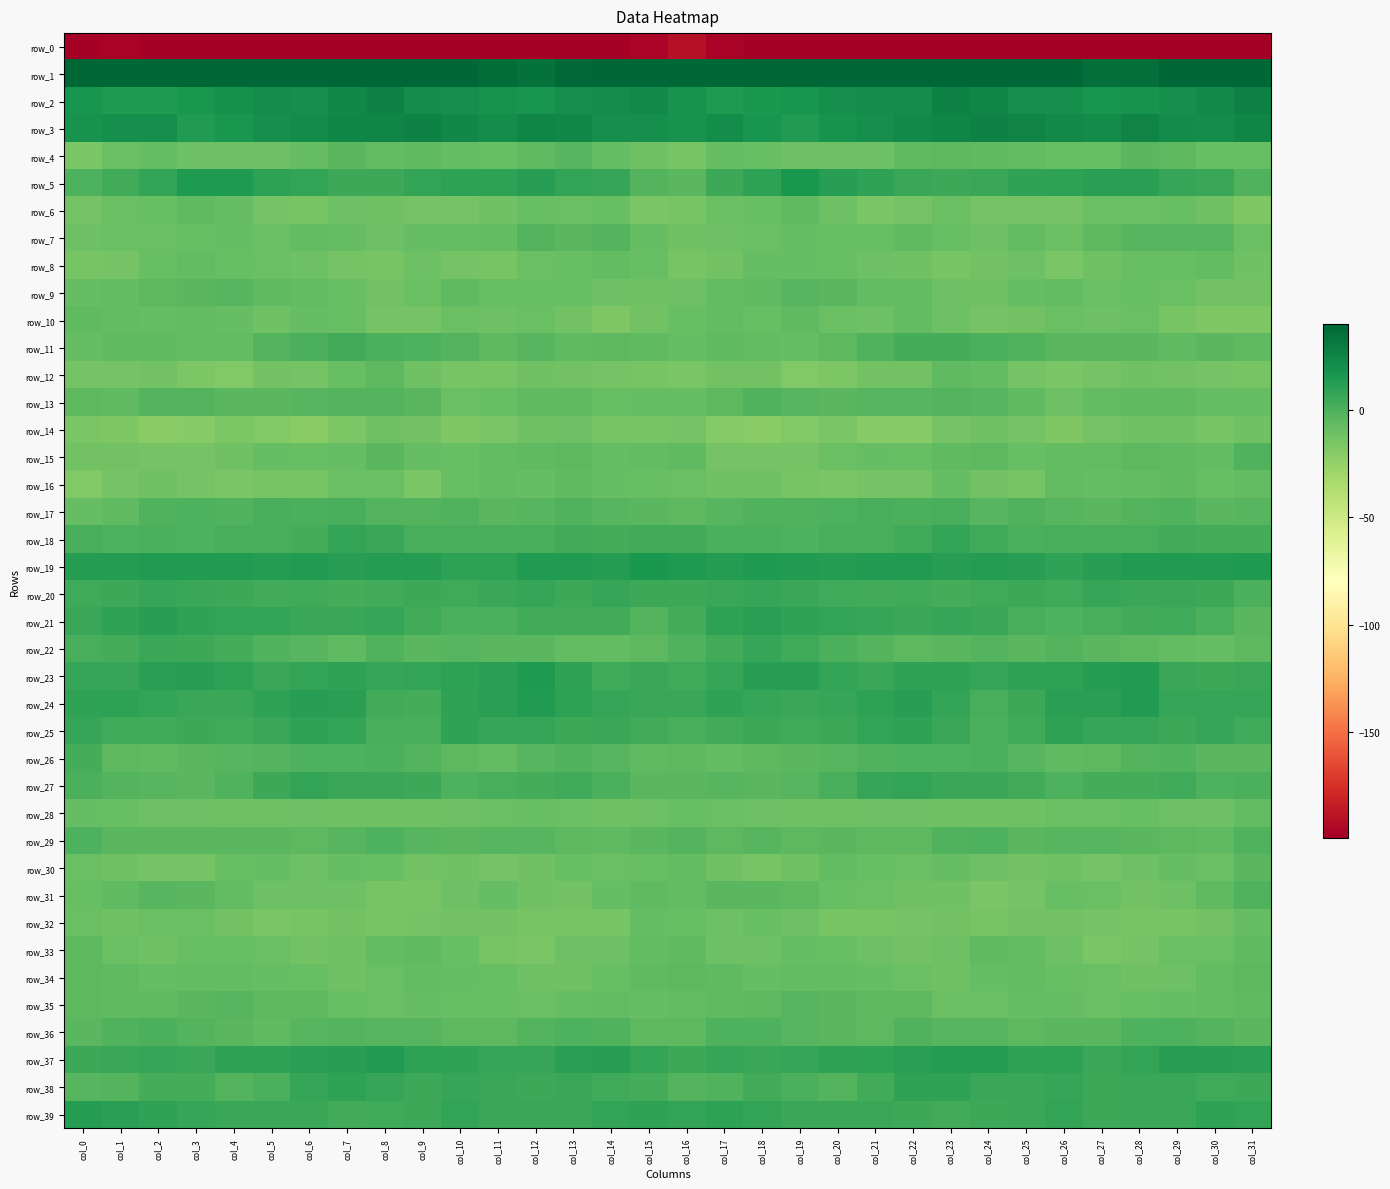

Which series has the largest range (max minus min)?

row_0